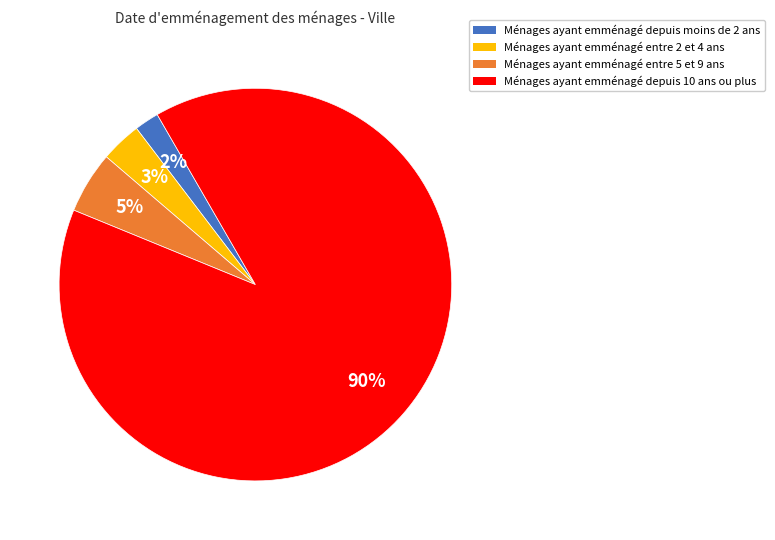

How many segments does this pie chart have?

4